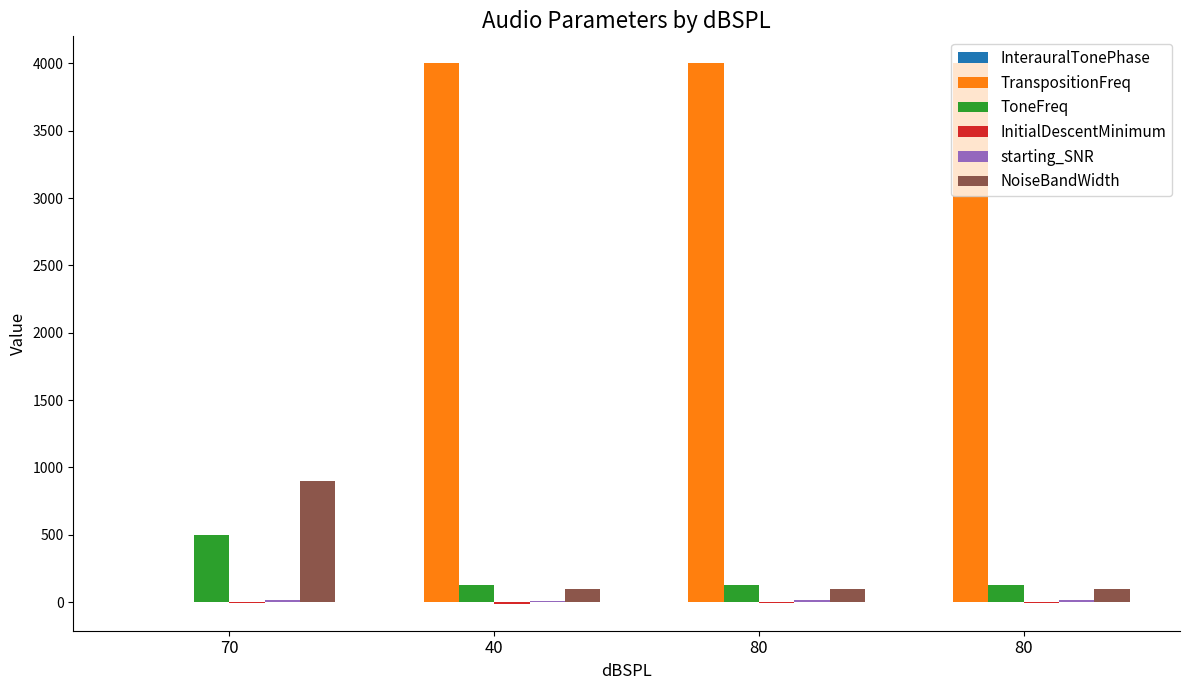

How many distinct data groups are displayed?

6